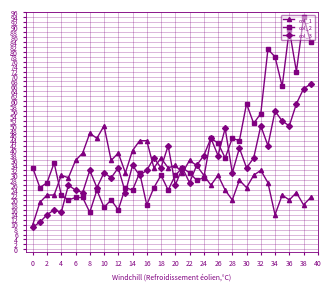

How many data points in col_2 are less than 31?

20